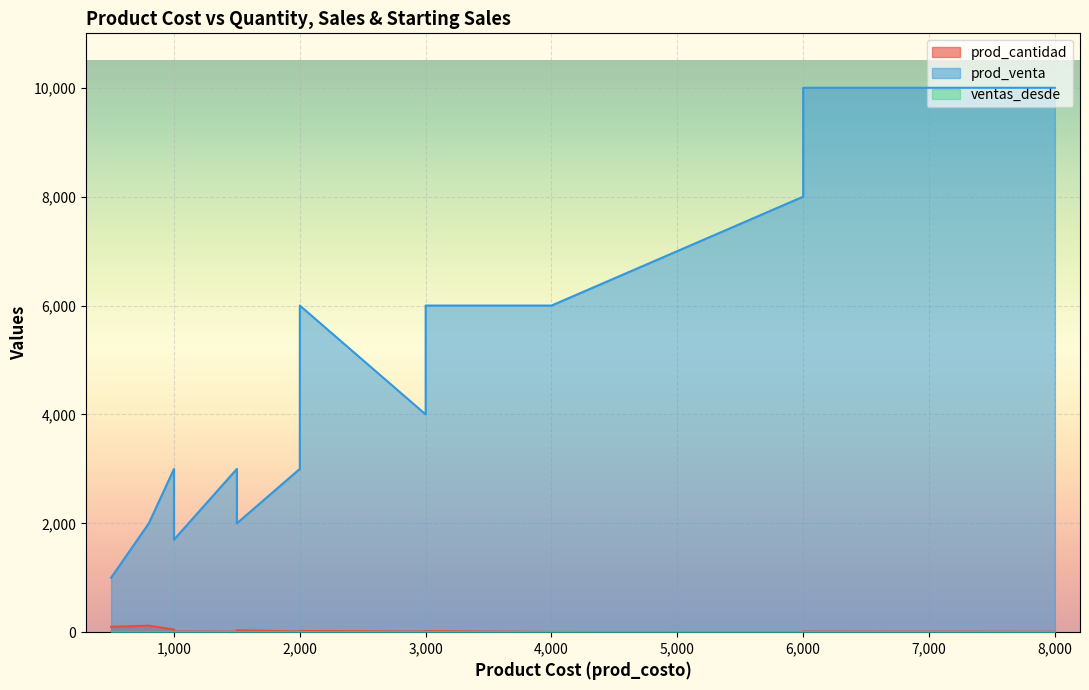

True or false: ventas_desde and prod_cantidad cross at least once.

False